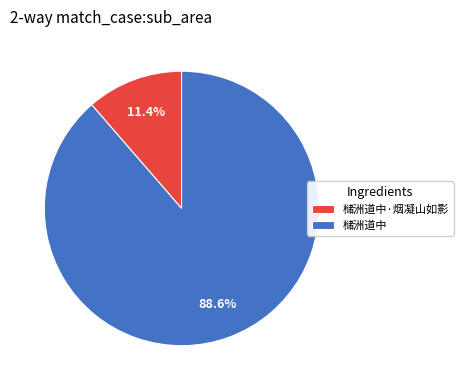

How much of the chart is everything except 槠洲道中·烟凝山如影?

88.6%